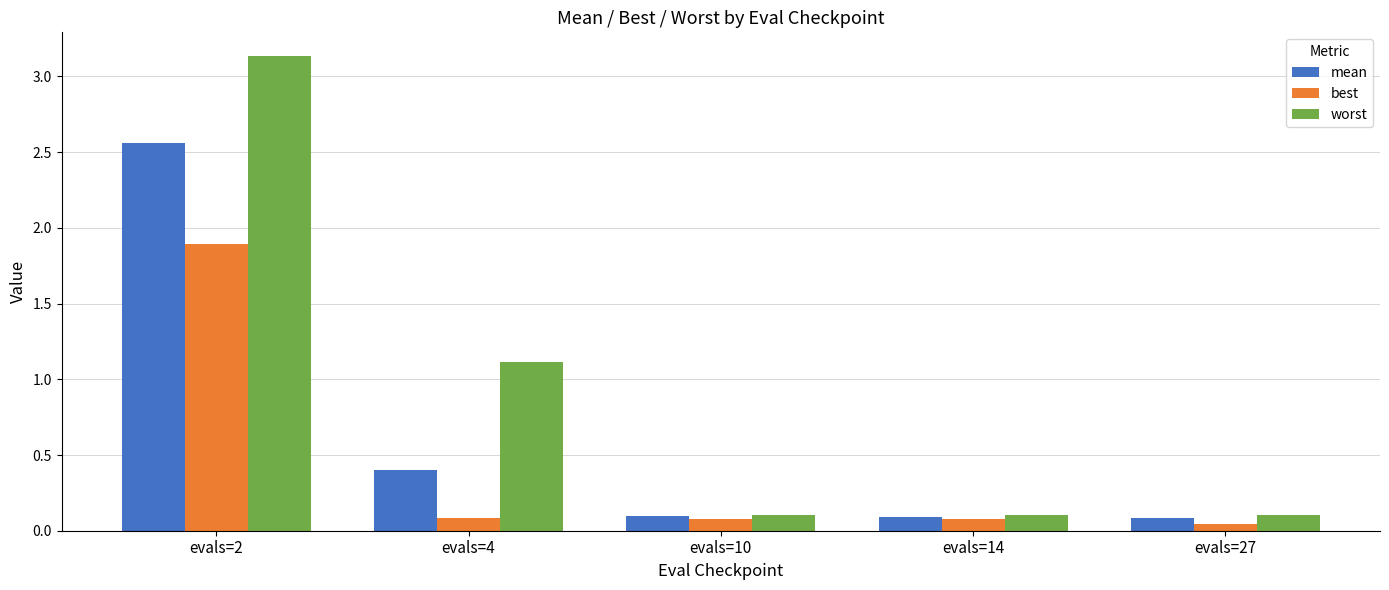

Rank the series at evals=2 from highest to lowest value.

worst, mean, best